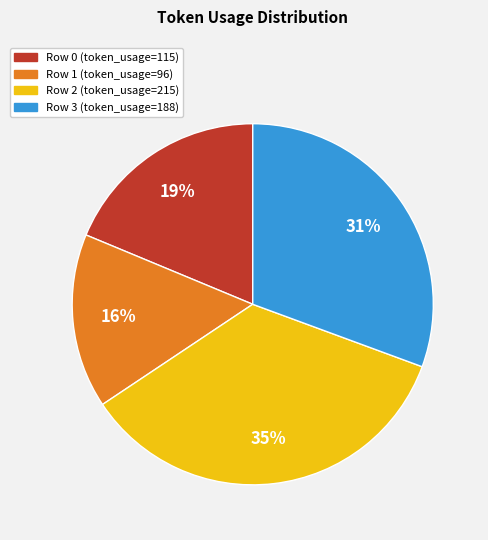

The Row 3 slice represents 31% of the pie. True or false?

True